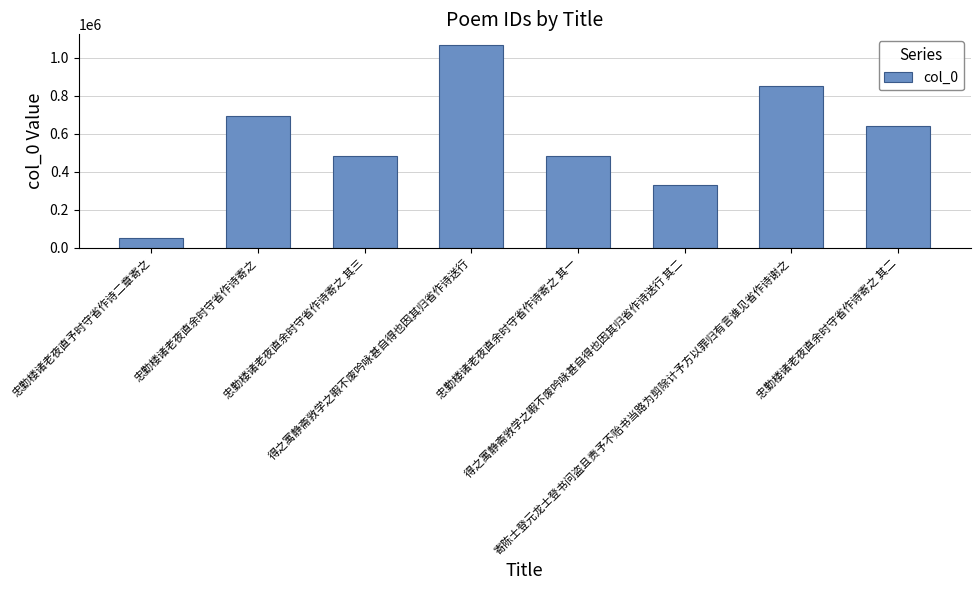

What is the sum of the values at 忠勤楼诸老夜直余时守省作诗寄之 其三 and 忠勤楼诸老夜直余时守省作诗寄之?

1177167